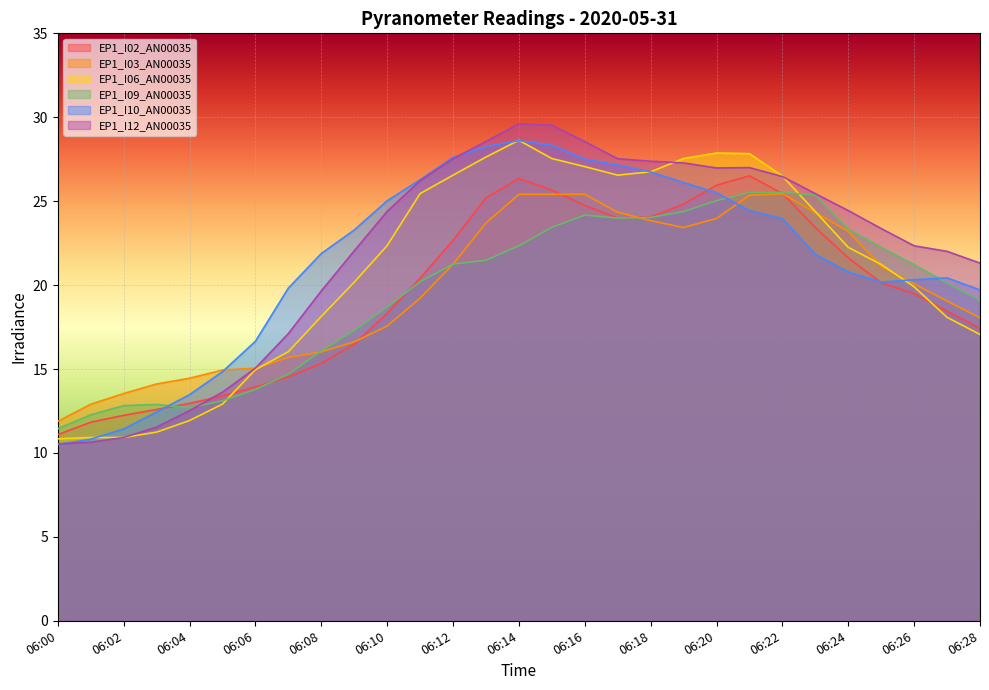

Where is EP1_I10_AN00035 nearest to the value 19?

06:28